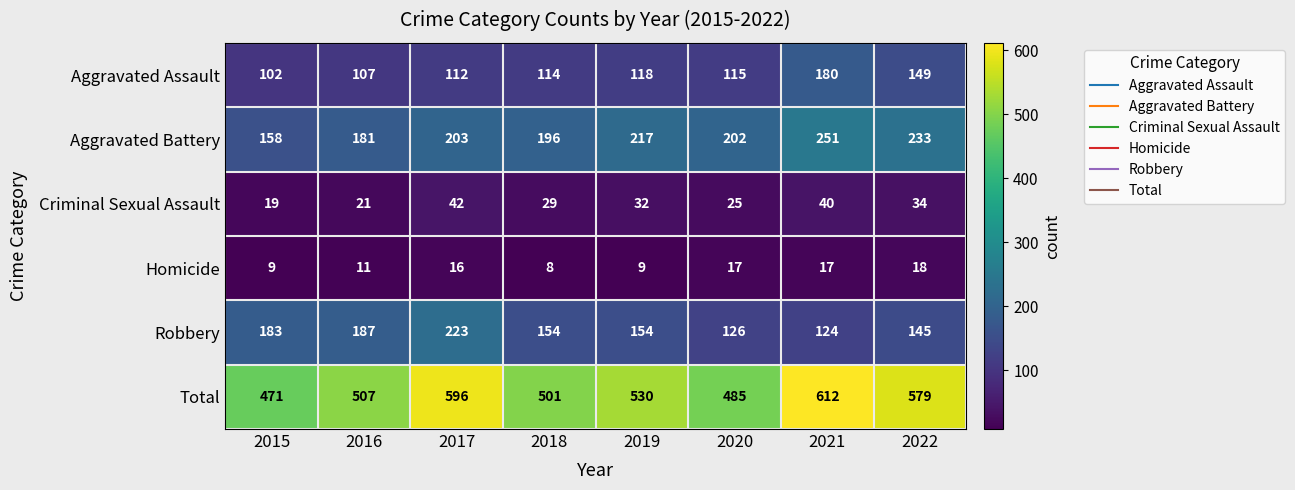

Which label corresponds to the largest value in the chart?

2021